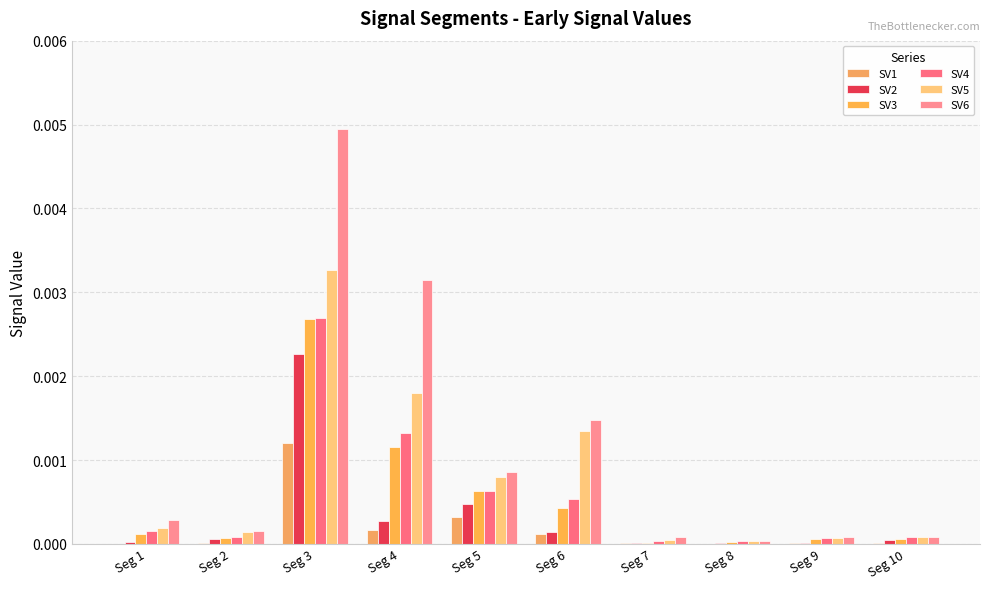

True or false: SV6 has a value of 0.0 at Seg 4.

True